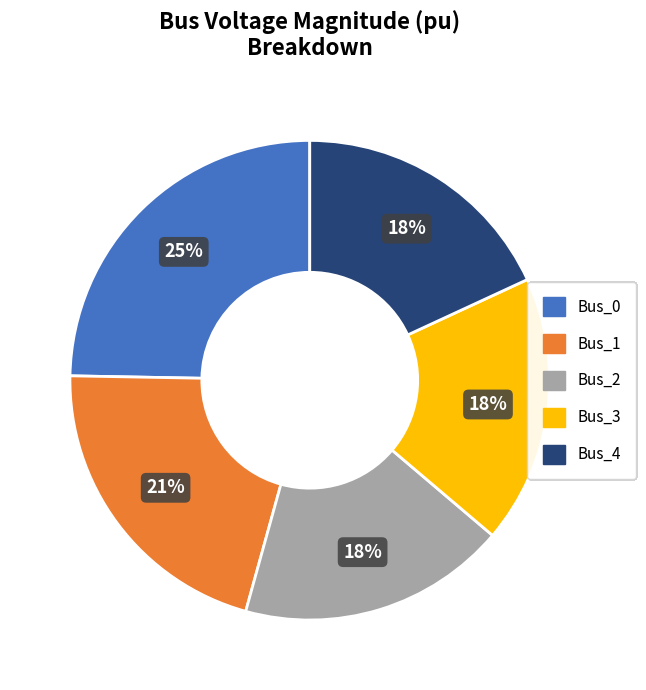

Which category has the biggest portion of the pie?

Bus_0